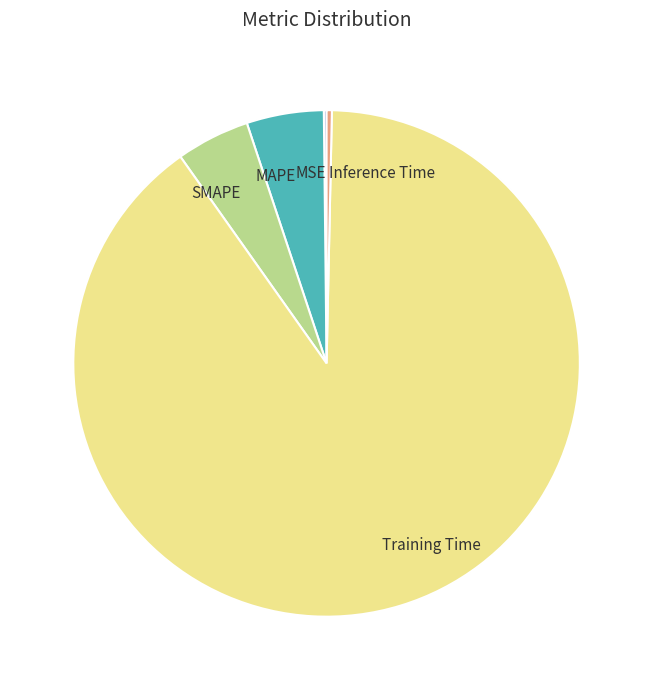

What is the largest slice in the pie chart?

Training Time